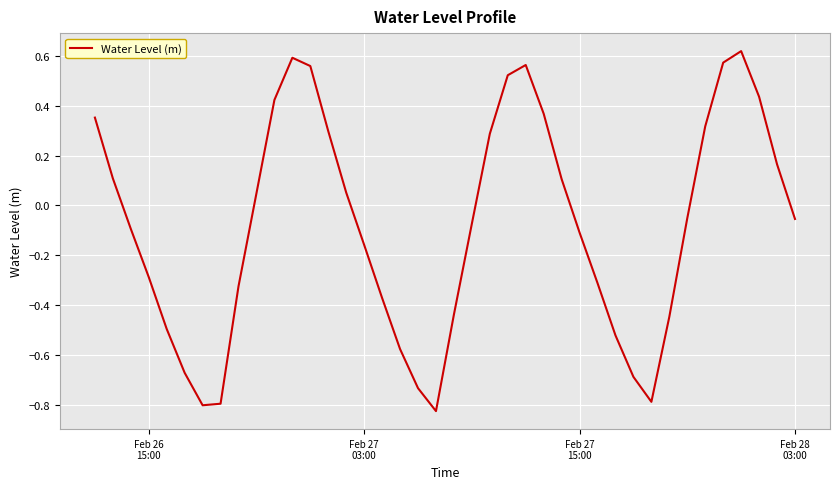

What is the difference between the maximum and minimum values?

1.4